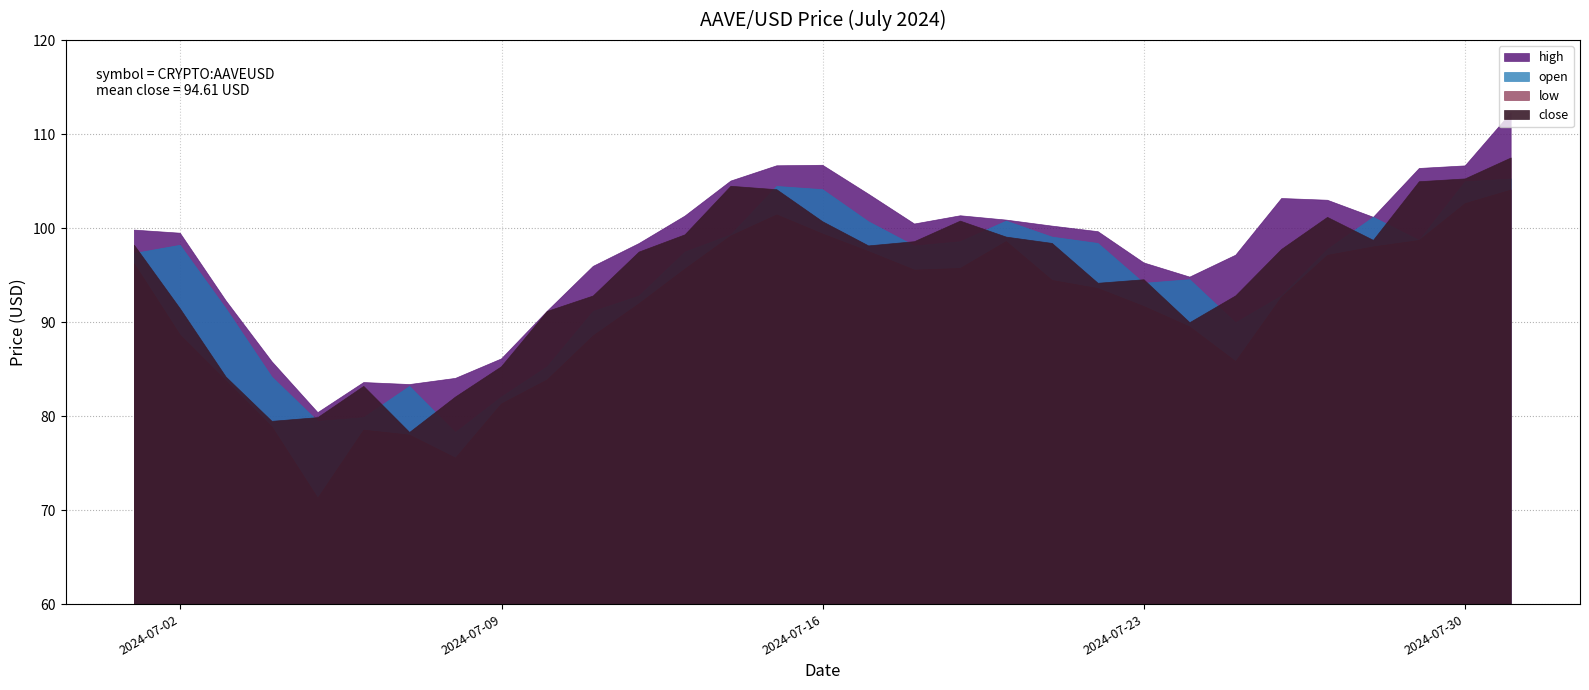

At how many categories does at least one series exceed 86?

26